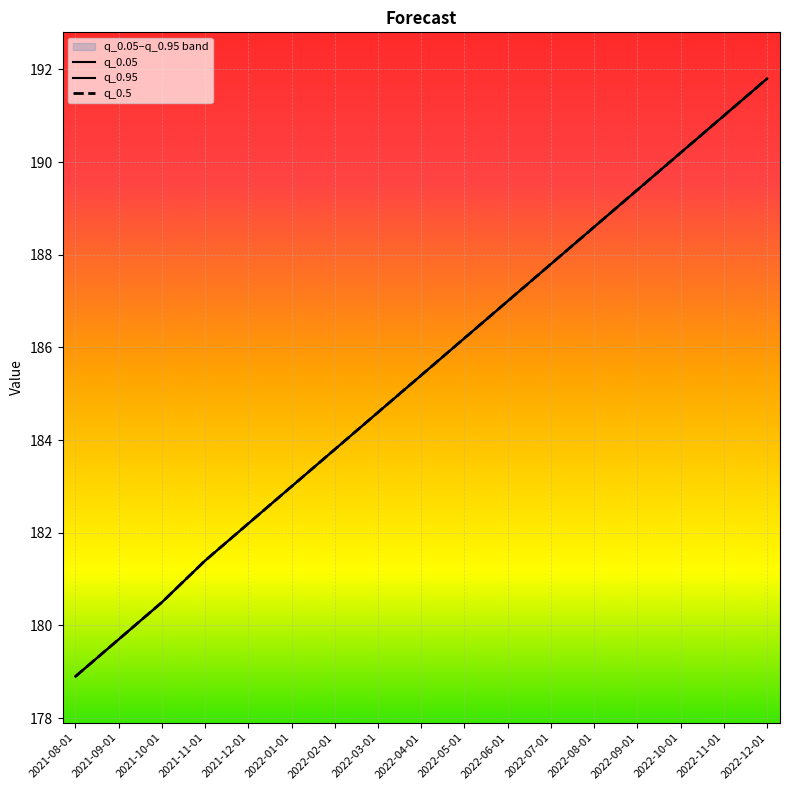

List the labels in order of q_0.95 value, smallest first.

2021-08-01, 2021-09-01, 2021-10-01, 2021-11-01, 2021-12-01, 2022-01-01, 2022-02-01, 2022-03-01, 2022-04-01, 2022-05-01, 2022-06-01, 2022-07-01, 2022-08-01, 2022-09-01, 2022-10-01, 2022-11-01, 2022-12-01